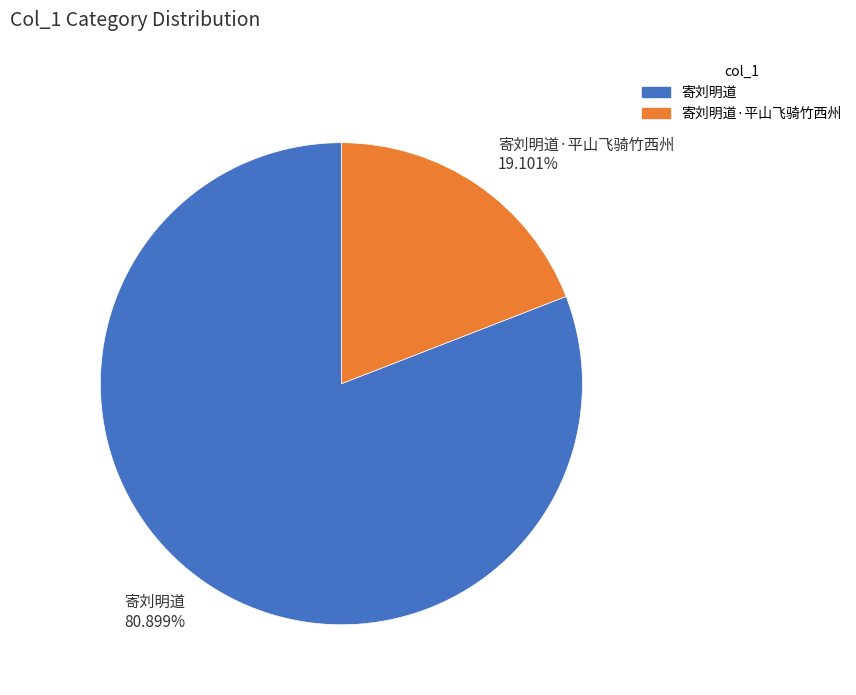

How many segments does this pie chart have?

2